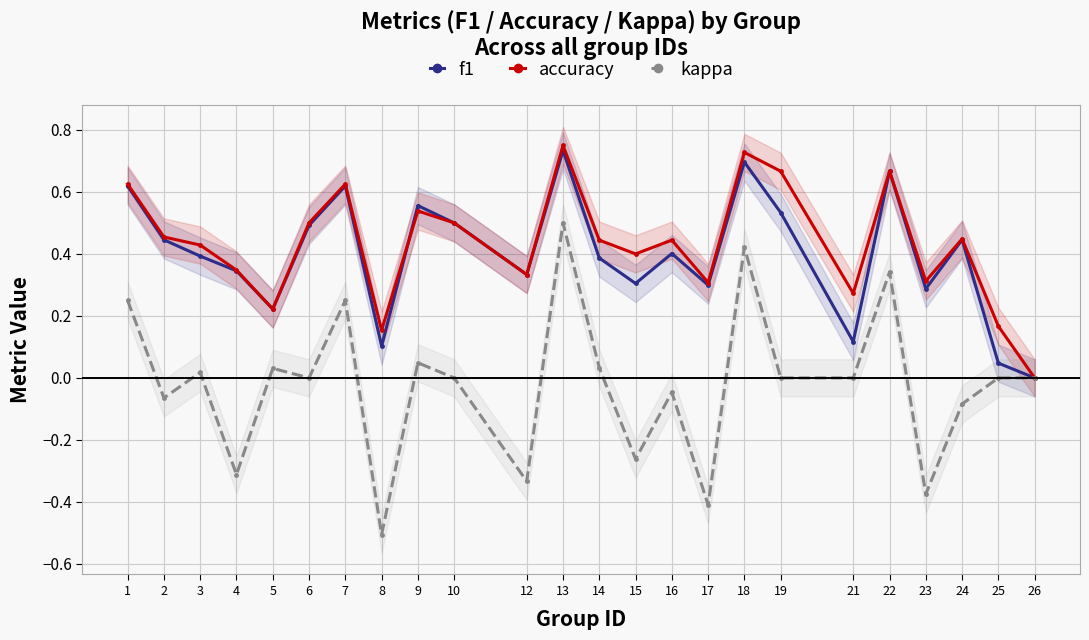

True or false: kappa and accuracy intersect in this chart.

False